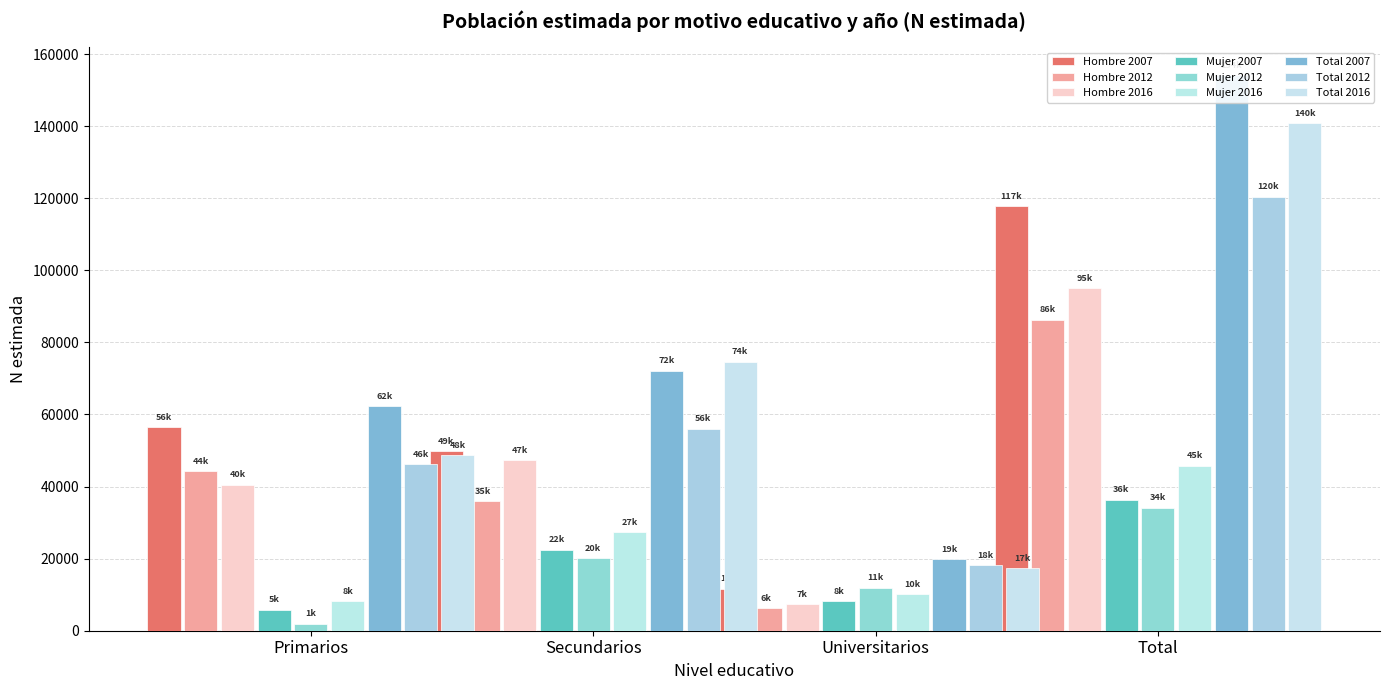

The value of Total at Universitarios is 19793. True or false?

True